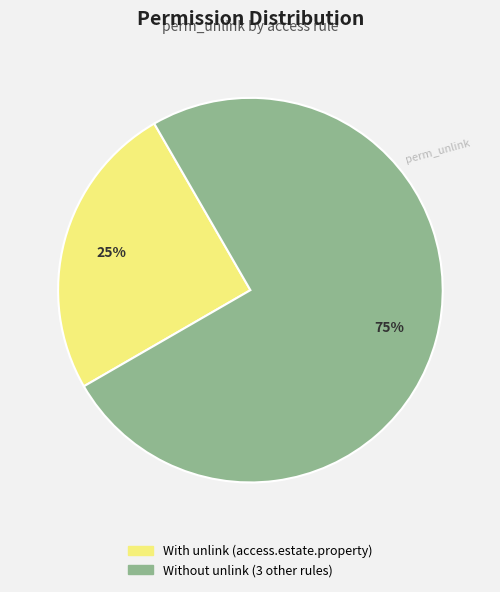

Is there any slice that represents more than half of the pie?

Yes